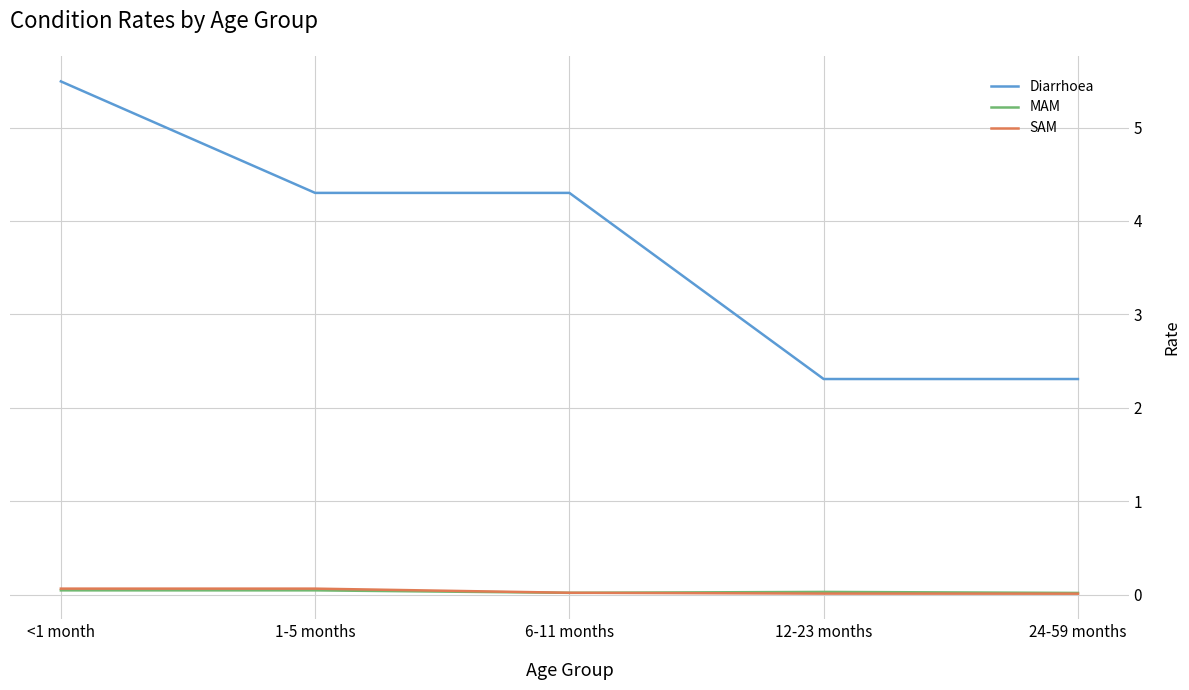

At which label does Diarrhoea first exceed 4?

<1 month